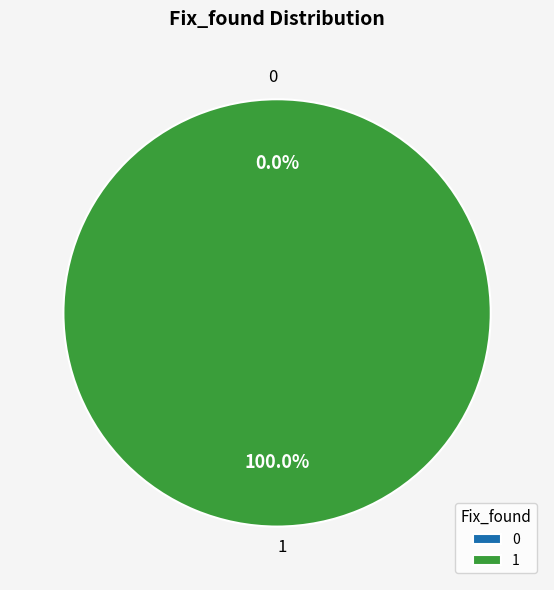

How many segments does this pie chart have?

2